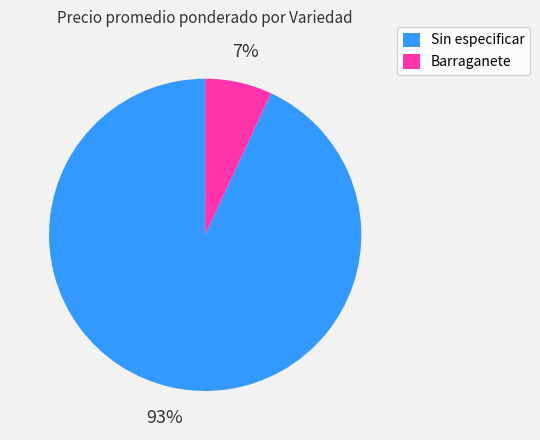

Which category has the smallest portion of the pie?

Barraganete